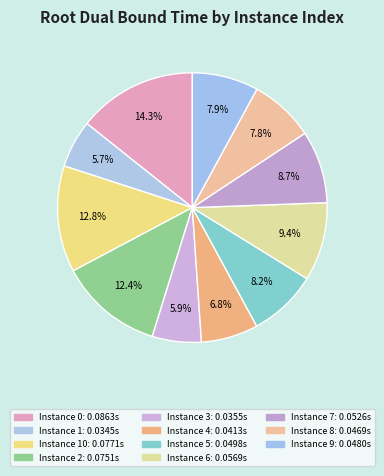

How many segments does this pie chart have?

11